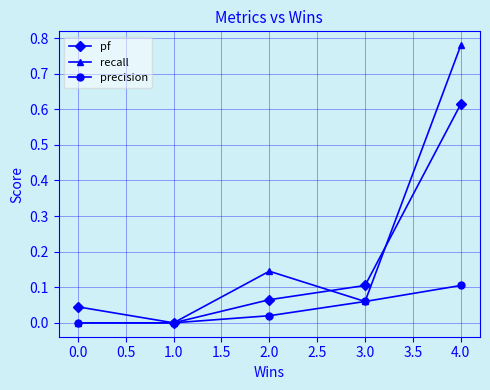

What are all the series names shown in the legend?

pf, recall, precision